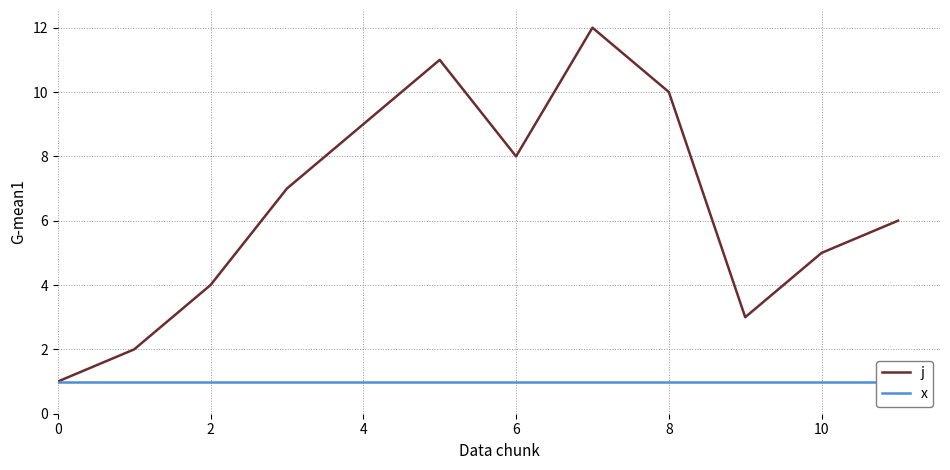

Reading left to right, transcribe all the data shown in this chart.

j: 1	2	4	7	9	11	8	12	10	3	5	6
x: 1	1	1	1	1	1	1	1	1	1	1	1